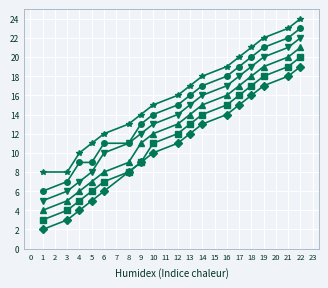

At which category is the sum across all series the highest?

22